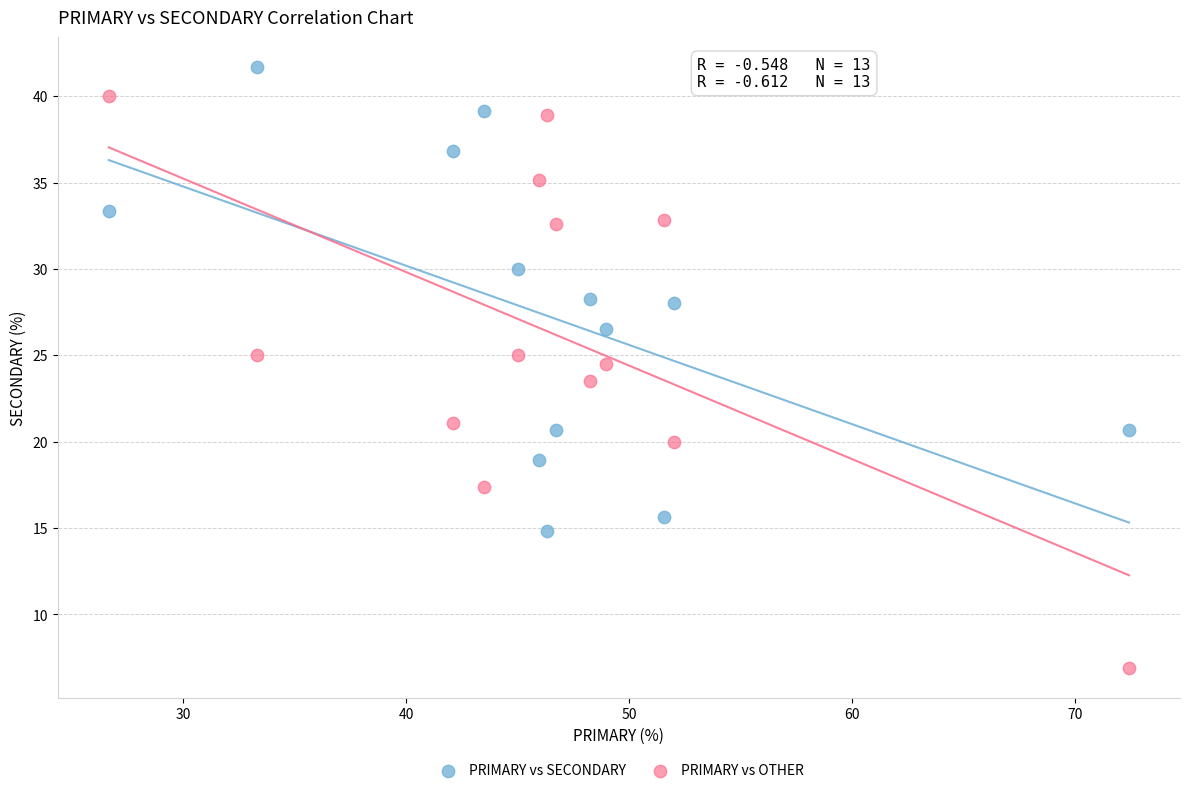

Which series has the largest Y range (max minus min)?

PRIMARY vs OTHER